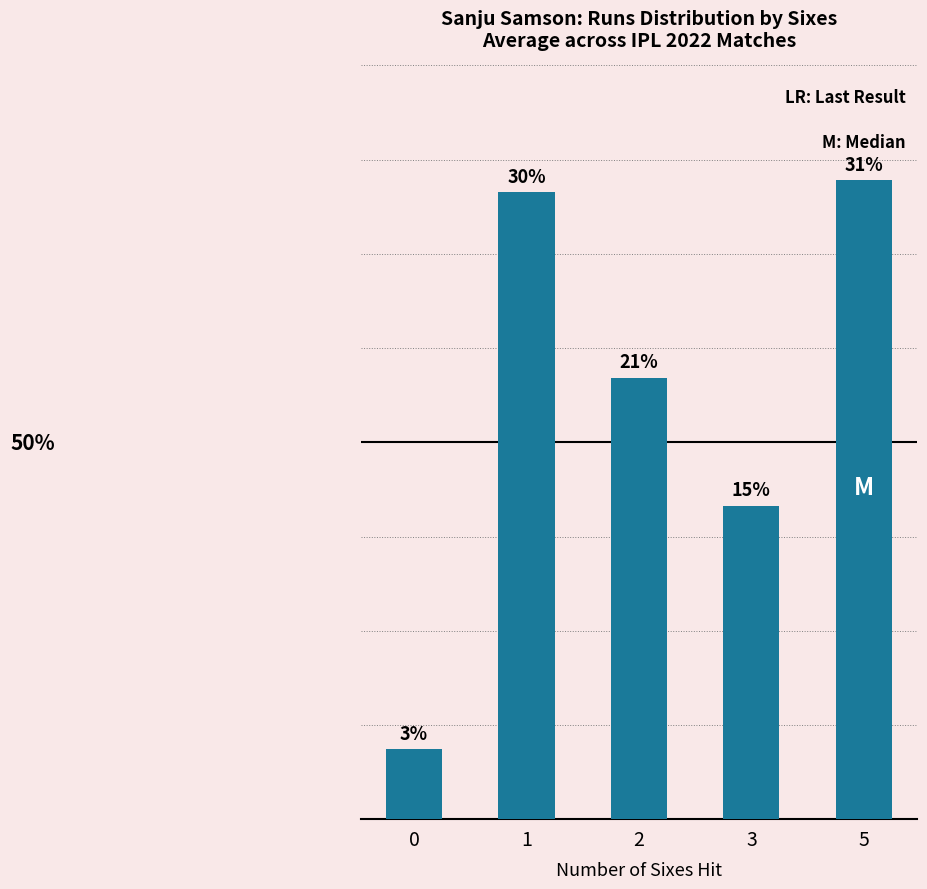

Are the bars horizontal?

No